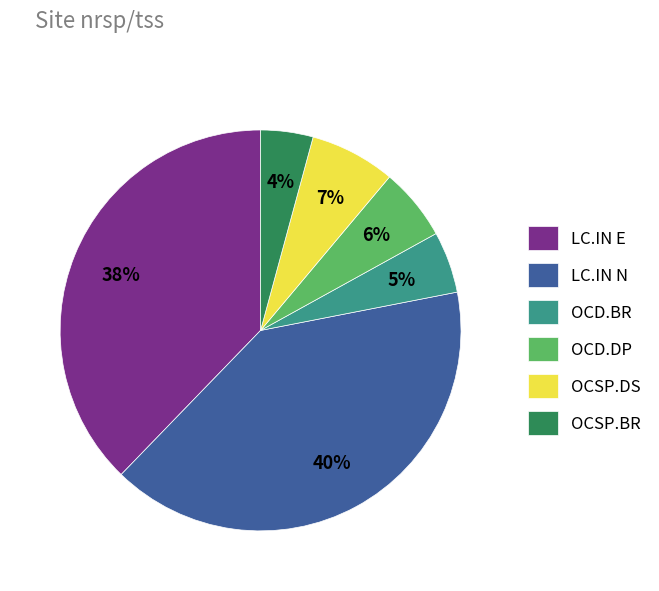

To the nearest percent, what portion does LC.IN N represent?

40%